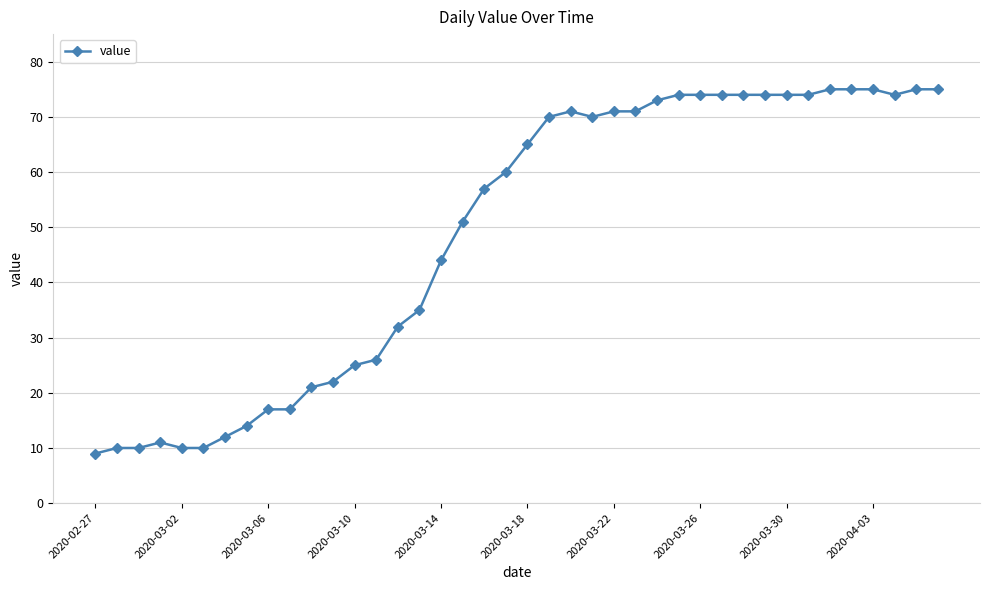

What is the minimum value shown in the chart?

9